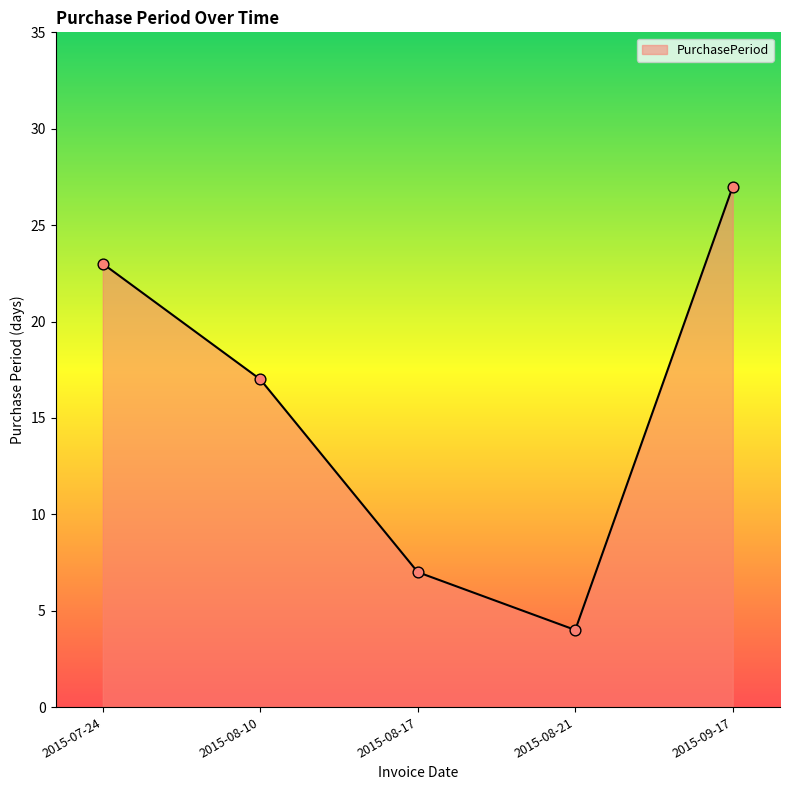

What is the ratio of the value at 2015-08-17 to the value at 2015-08-10?

0.4